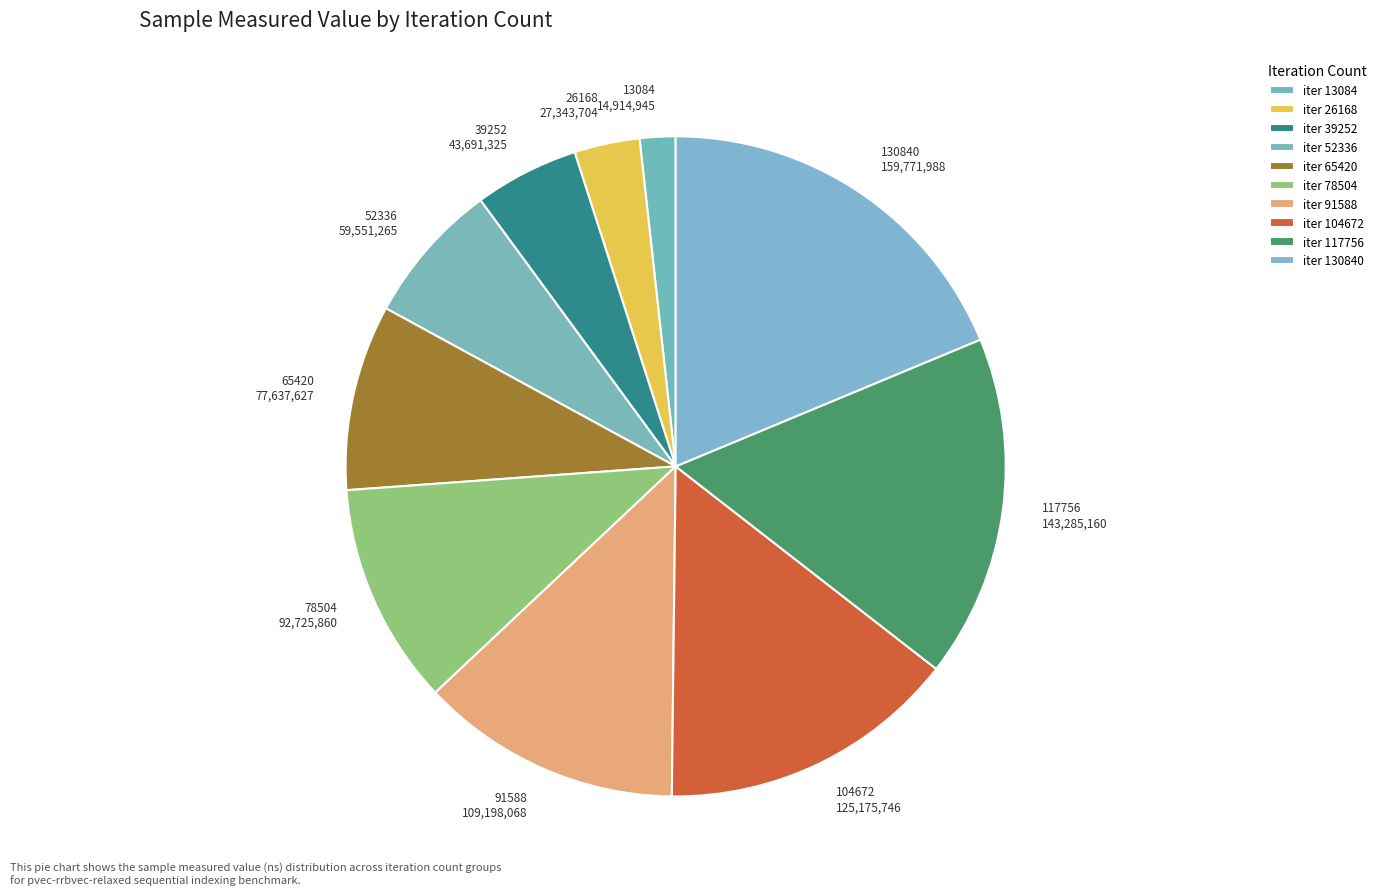

Approximately how many times larger is the value at 117756 143,285,160 compared to 39252 43,691,325?

3.3